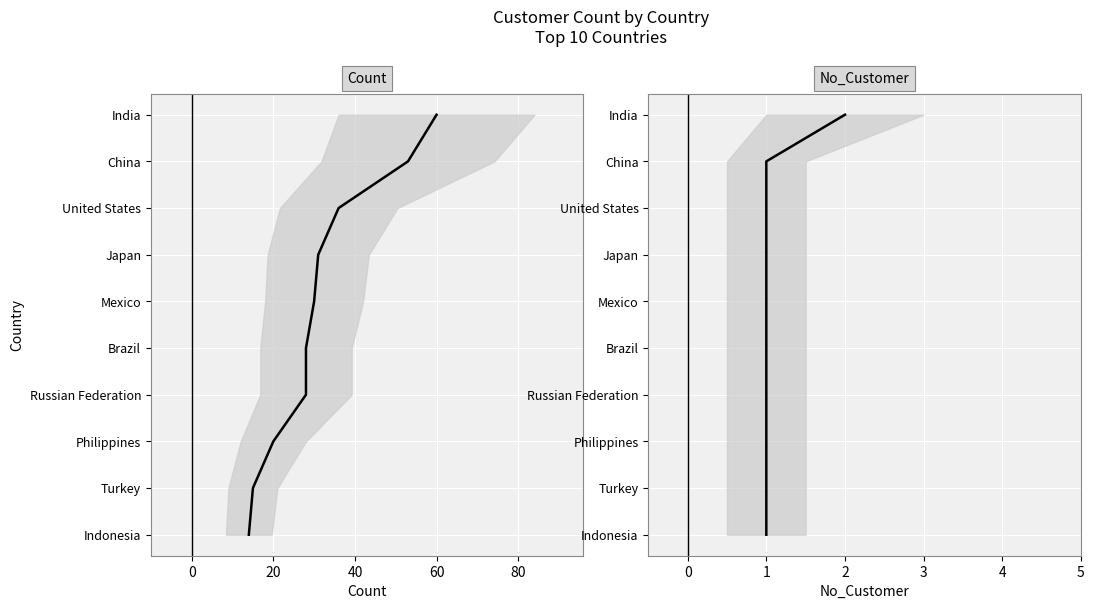

True or false: No_Customer and Count intersect in this chart.

False